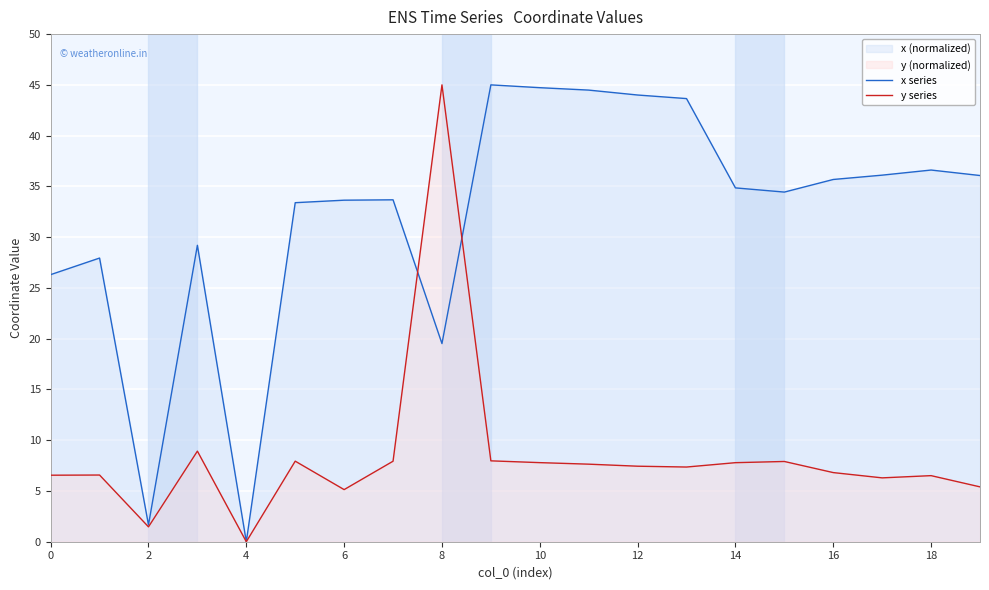

Reading left to right, what are all the values shown in this chart?

x series: 26.3	27.9	1.7	29.2	0.0	33.4	33.6	33.7	19.5	45.0	44.7	44.5	44.0	43.6	34.9	34.4	35.7	36.1	36.6	36.1
y series: 6.6	6.6	1.5	8.9	0.0	7.9	5.1	7.9	45.0	8.0	7.8	7.6	7.4	7.4	7.8	7.9	6.8	6.3	6.5	5.4